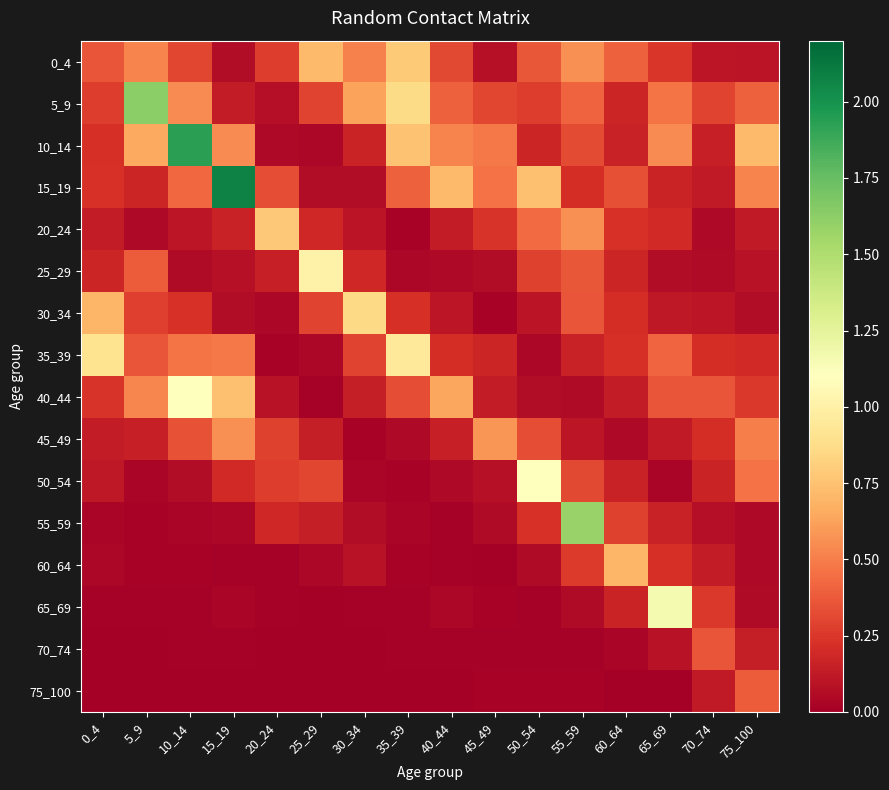

Reading left to right, list all the values displayed in this chart.

0_4: 0_4=0.4	5_9=0.5	10_14=0.3	15_19=0.1	20_24=0.3	25_29=0.7	30_34=0.5	35_39=0.8	40_44=0.3	45_49=0.1	50_54=0.4	55_59=0.6	60_64=0.4	65_69=0.2	70_74=0.1	75_100=0.1
5_9: 0_4=0.3	5_9=1.6	10_14=0.5	15_19=0.1	20_24=0.1	25_29=0.3	30_34=0.6	35_39=0.9	40_44=0.4	45_49=0.3	50_54=0.3	55_59=0.4	60_64=0.2	65_69=0.5	70_74=0.3	75_100=0.4
10_14: 0_4=0.2	5_9=0.6	10_14=1.9	15_19=0.5	20_24=0.0	25_29=0.0	30_34=0.2	35_39=0.8	40_44=0.5	45_49=0.5	50_54=0.2	55_59=0.3	60_64=0.2	65_69=0.5	70_74=0.1	75_100=0.7
15_19: 0_4=0.2	5_9=0.2	10_14=0.4	15_19=2.1	20_24=0.3	25_29=0.1	30_34=0.1	35_39=0.4	40_44=0.7	45_49=0.5	50_54=0.7	55_59=0.2	60_64=0.3	65_69=0.2	70_74=0.1	75_100=0.5
20_24: 0_4=0.1	5_9=0.0	10_14=0.1	15_19=0.2	20_24=0.8	25_29=0.2	30_34=0.1	35_39=0.0	40_44=0.1	45_49=0.2	50_54=0.4	55_59=0.6	60_64=0.2	65_69=0.2	70_74=0.0	75_100=0.1
25_29: 0_4=0.2	5_9=0.4	10_14=0.1	15_19=0.1	20_24=0.2	25_29=1.0	30_34=0.2	35_39=0.0	40_44=0.0	45_49=0.1	50_54=0.3	55_59=0.4	60_64=0.2	65_69=0.1	70_74=0.1	75_100=0.1
30_34: 0_4=0.7	5_9=0.3	10_14=0.2	15_19=0.1	20_24=0.0	25_29=0.3	30_34=0.9	35_39=0.2	40_44=0.1	45_49=0.0	50_54=0.1	55_59=0.4	60_64=0.2	65_69=0.1	70_74=0.1	75_100=0.1
35_39: 0_4=0.9	5_9=0.4	10_14=0.5	15_19=0.5	20_24=0.0	25_29=0.0	30_34=0.3	35_39=1.0	40_44=0.2	45_49=0.2	50_54=0.0	55_59=0.2	60_64=0.2	65_69=0.4	70_74=0.2	75_100=0.2
40_44: 0_4=0.2	5_9=0.5	10_14=1.1	15_19=0.7	20_24=0.1	25_29=0.0	30_34=0.1	35_39=0.3	40_44=0.6	45_49=0.1	50_54=0.1	55_59=0.1	60_64=0.1	65_69=0.4	70_74=0.4	75_100=0.3
45_49: 0_4=0.1	5_9=0.2	10_14=0.3	15_19=0.6	20_24=0.3	25_29=0.1	30_34=0.0	35_39=0.0	40_44=0.1	45_49=0.6	50_54=0.3	55_59=0.1	60_64=0.0	65_69=0.1	70_74=0.2	75_100=0.5
50_54: 0_4=0.1	5_9=0.0	10_14=0.1	15_19=0.2	20_24=0.3	25_29=0.3	30_34=0.0	35_39=0.0	40_44=0.0	45_49=0.1	50_54=1.1	55_59=0.3	60_64=0.2	65_69=0.0	70_74=0.2	75_100=0.5
55_59: 0_4=0.0	5_9=0.0	10_14=0.0	15_19=0.0	20_24=0.2	25_29=0.1	30_34=0.1	35_39=0.0	40_44=0.0	45_49=0.1	50_54=0.2	55_59=1.6	60_64=0.3	65_69=0.2	70_74=0.1	75_100=0.1
60_64: 0_4=0.0	5_9=0.0	10_14=0.0	15_19=0.0	20_24=0.0	25_29=0.0	30_34=0.1	35_39=0.0	40_44=0.0	45_49=0.0	50_54=0.1	55_59=0.3	60_64=0.7	65_69=0.2	70_74=0.1	75_100=0.0
65_69: 0_4=0.0	5_9=0.0	10_14=0.0	15_19=0.0	20_24=0.0	25_29=0.0	30_34=0.0	35_39=0.0	40_44=0.0	45_49=0.0	50_54=0.0	55_59=0.1	60_64=0.2	65_69=1.2	70_74=0.3	75_100=0.1
70_74: 0_4=0.0	5_9=0.0	10_14=0.0	15_19=0.0	20_24=0.0	25_29=0.0	30_34=0.0	35_39=0.0	40_44=0.0	45_49=0.0	50_54=0.0	55_59=0.0	60_64=0.0	65_69=0.1	70_74=0.4	75_100=0.1
75_100: 0_4=0.0	5_9=0.0	10_14=0.0	15_19=0.0	20_24=0.0	25_29=0.0	30_34=0.0	35_39=0.0	40_44=0.0	45_49=0.0	50_54=0.0	55_59=0.0	60_64=0.0	65_69=0.0	70_74=0.1	75_100=0.4